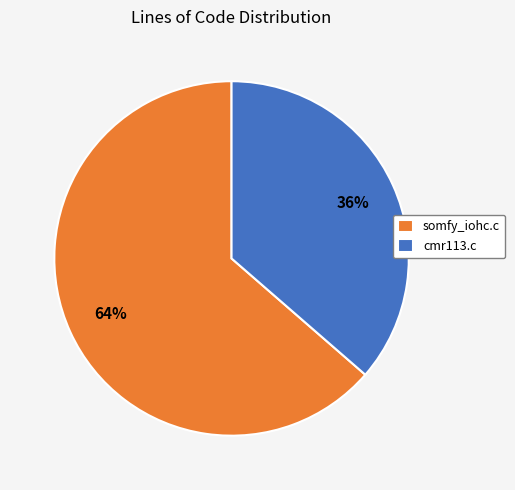

To the nearest percent, what is the combined percentage of somfy_iohc.c and cmr113.c?

100%